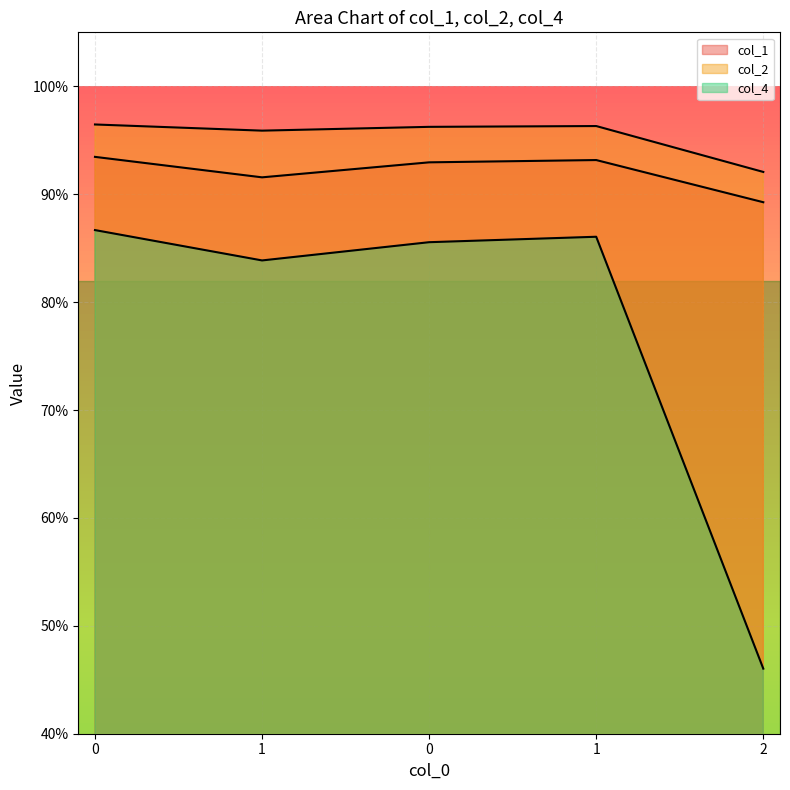

True or false: col_1 and col_4 cross at least once.

False